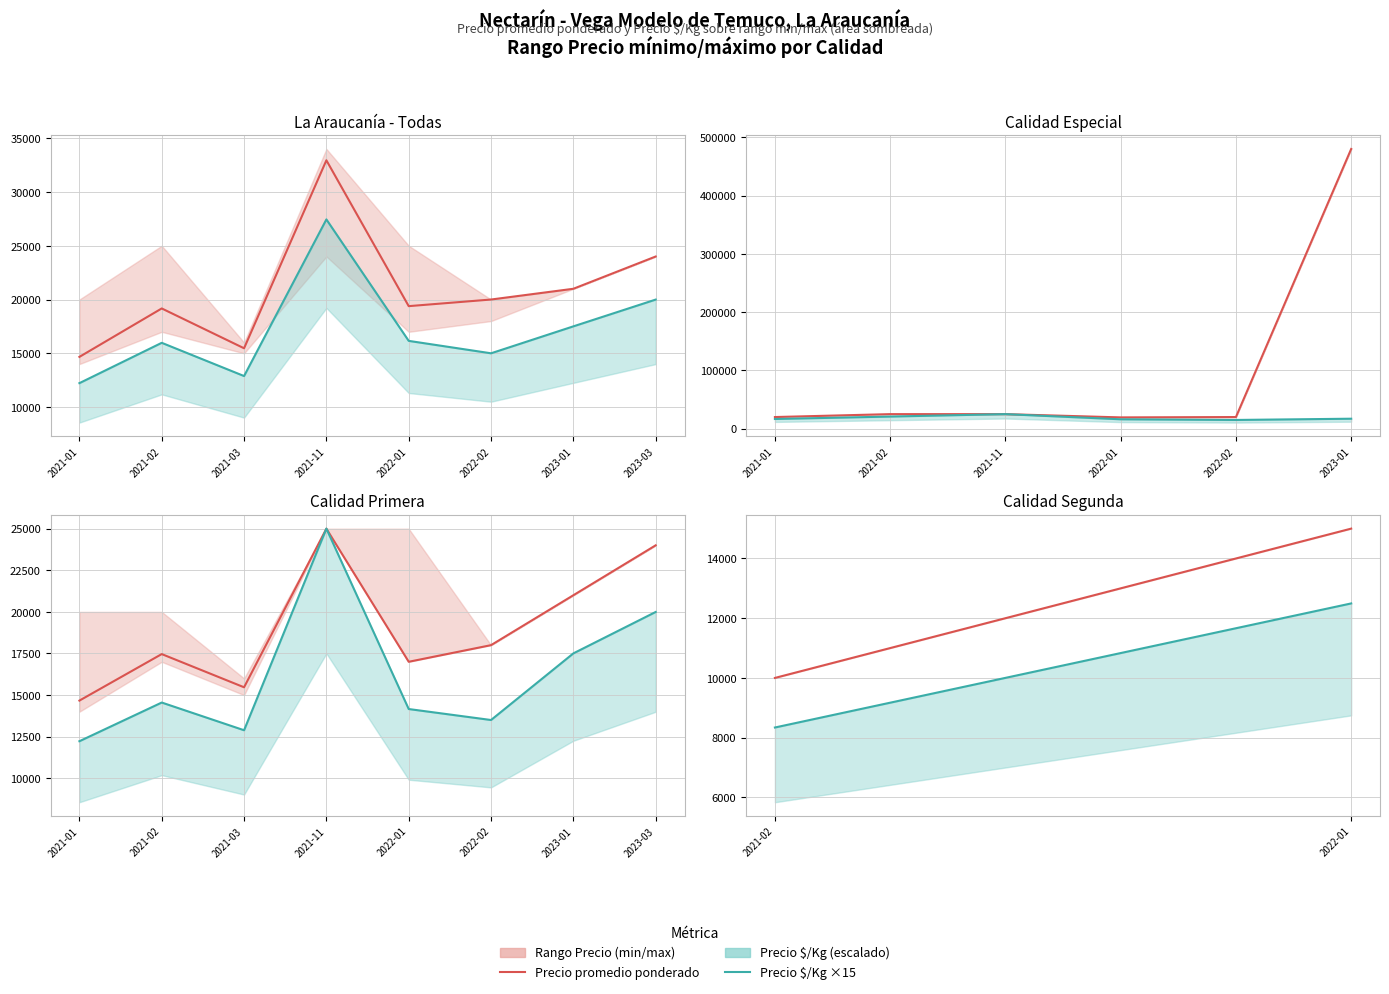

Which has a higher value, 2021-02 or 2022-01?

2022-01